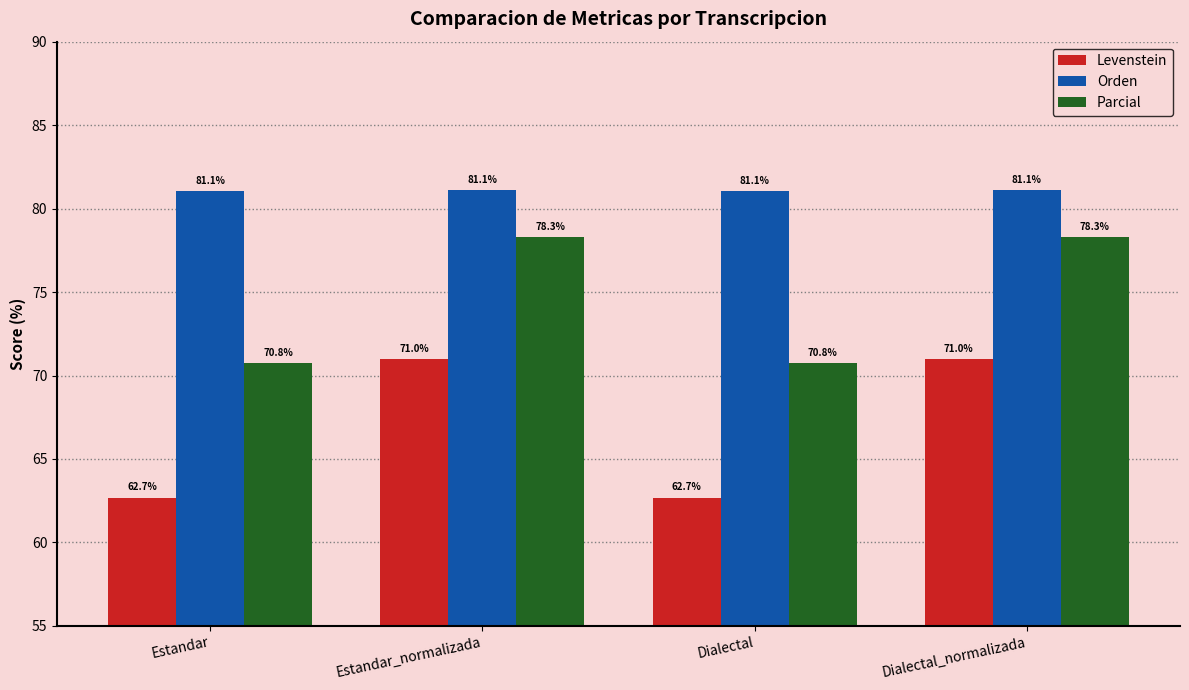

What are all the series names shown in the legend?

Levenstein, Orden, Parcial